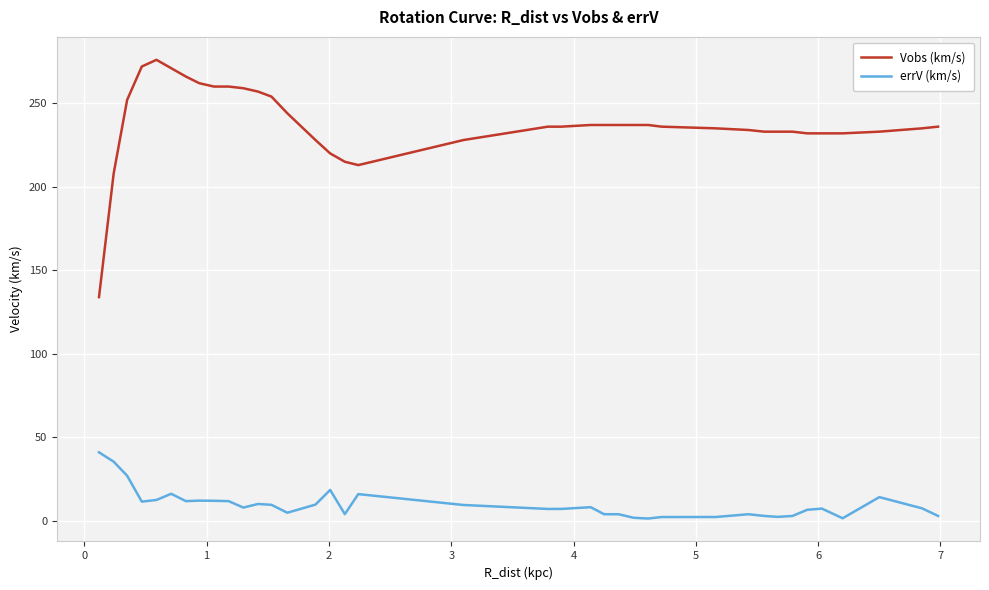

What is the maximum value shown in the chart?

276.0